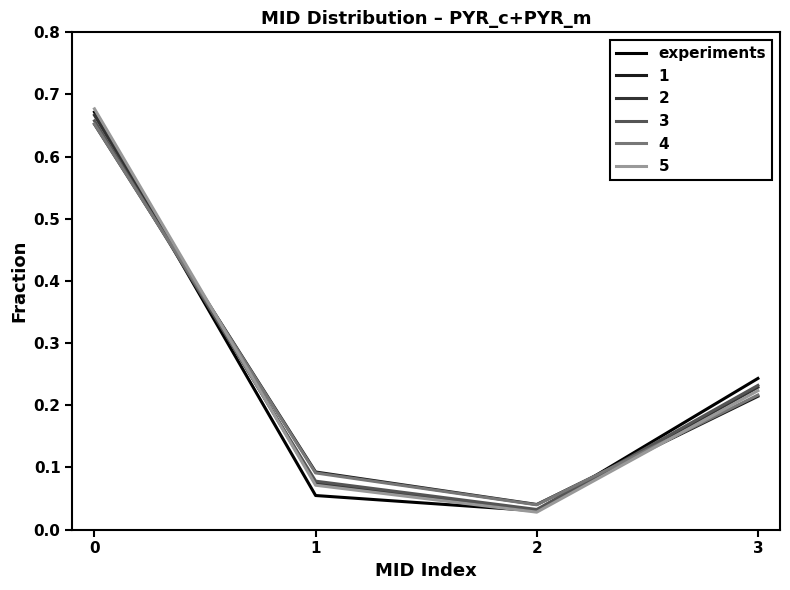

Which series changed the most between 0 and 1?

experiments